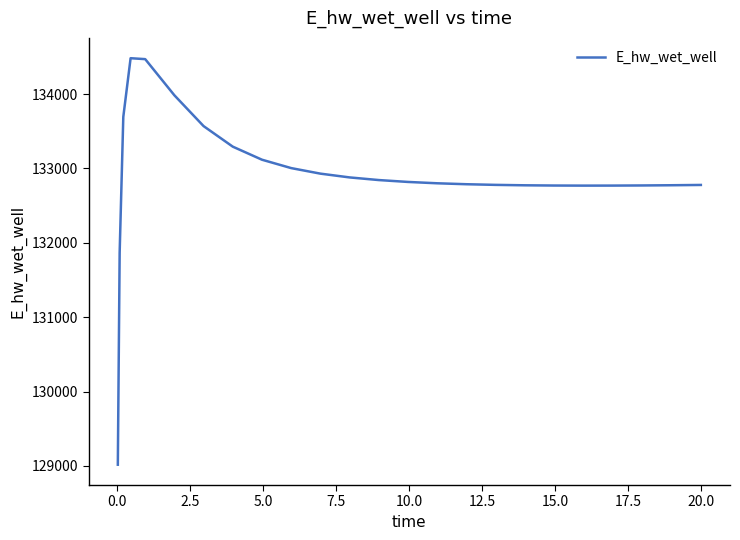

What is the maximum value shown in the chart?

134482.0